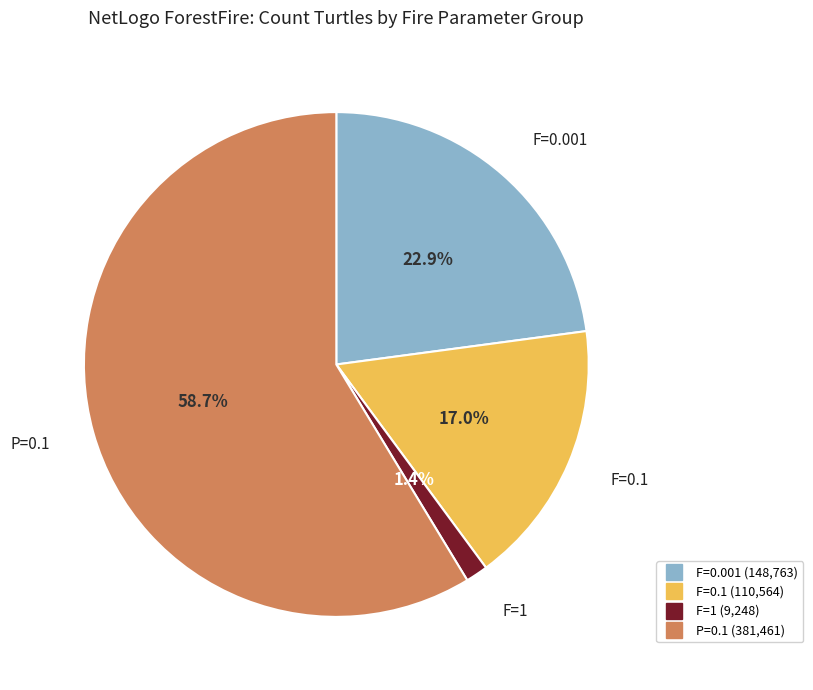

Does any single category account for the majority?

Yes